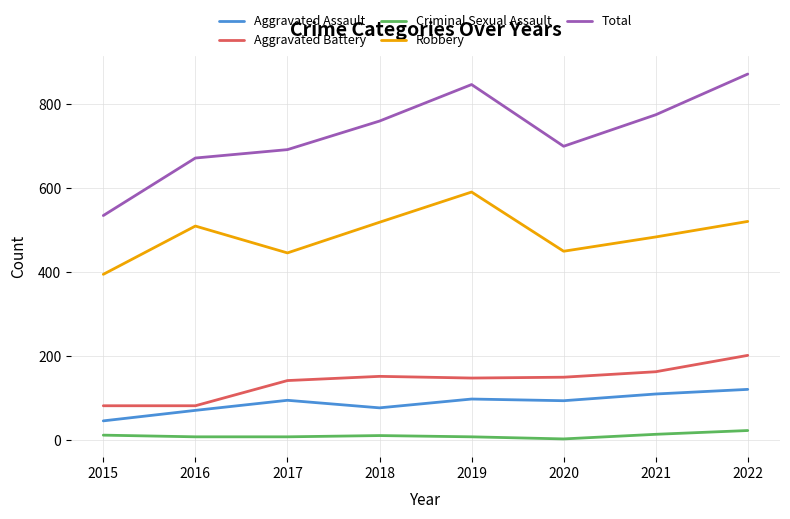

What is the difference between the highest and lowest values at 2017?

684